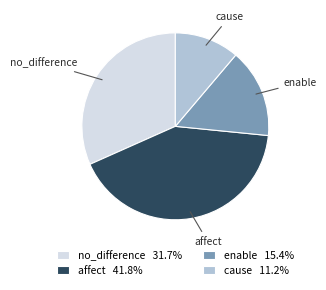

Do no_difference 31.7% and cause 11.2% together represent more than half of the pie?

No